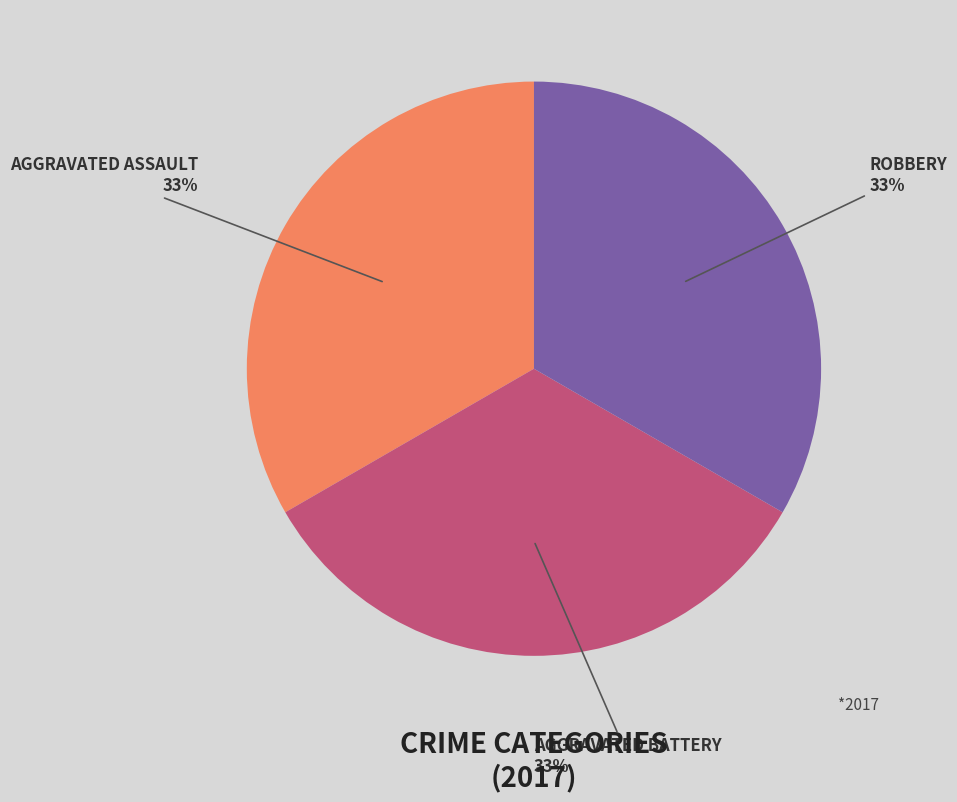

To the nearest percent, what is the average slice percentage?

33%